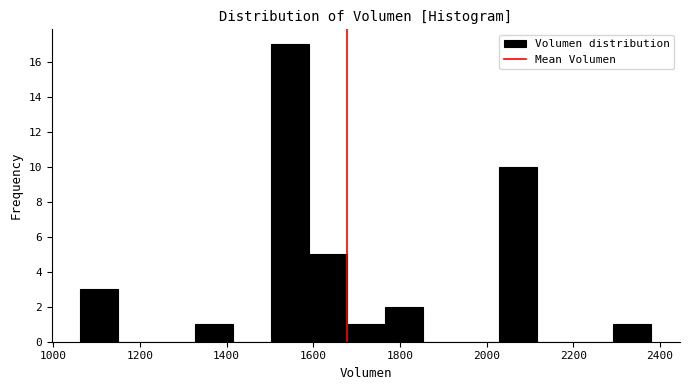

Reading left to right, list every bar in this chart as the range it spans on the x-axis followed by its height. Neither the bar edges nor the heights are printed on the chart, so give them approximately, as read against the axes.

1060 to 1160: 3
1160 to 1240: 0
1240 to 1320: 0
1320 to 1420: 1
1420 to 1500: 0
1500 to 1580: 17
1580 to 1680: 5
1680 to 1760: 1
1760 to 1860: 2
1860 to 1940: 0
1940 to 2020: 0
2020 to 2120: 10
2120 to 2200: 0
2200 to 2300: 0
2300 to 2380: 1